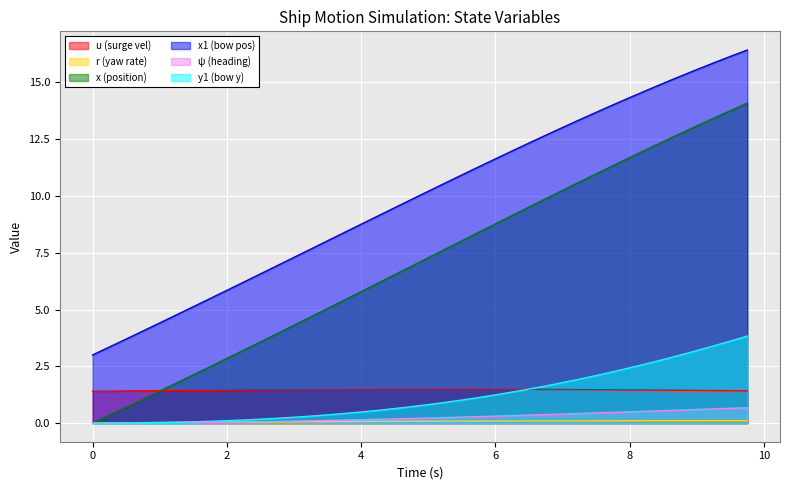

Which series has the largest total across all categories?

x1 (bow pos)